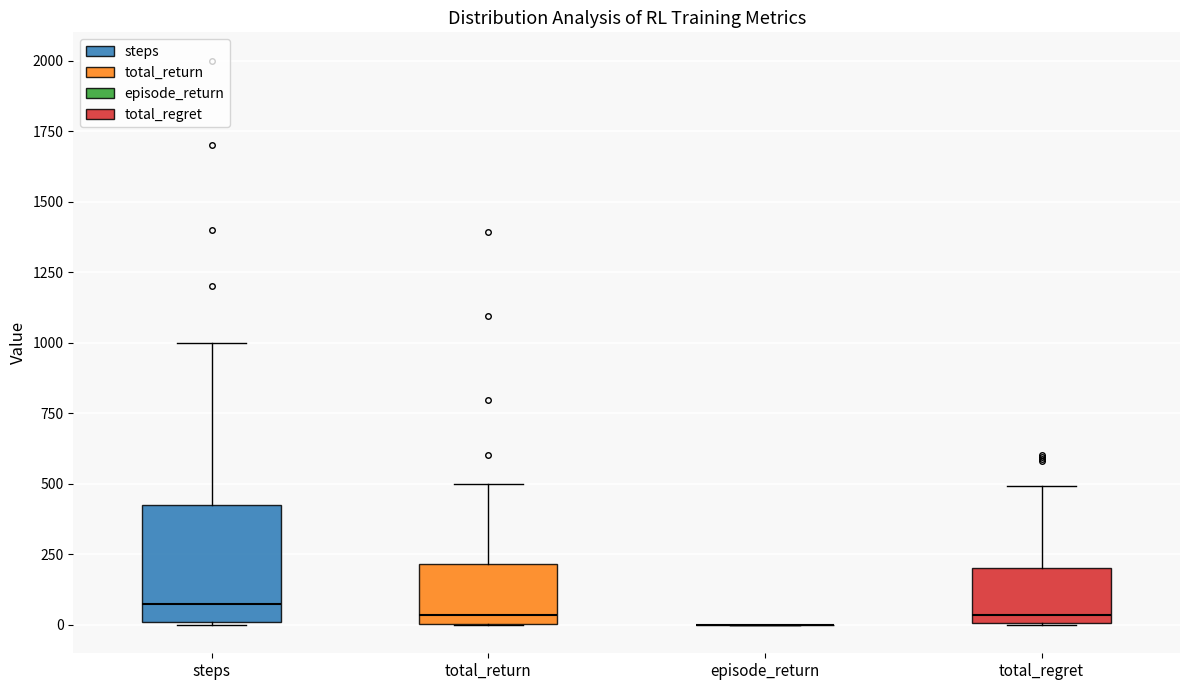

Where is the upper edge of the box for total_return on the y-axis? The values are not printed on the chart, so give them approximately, as read against the axis.

200